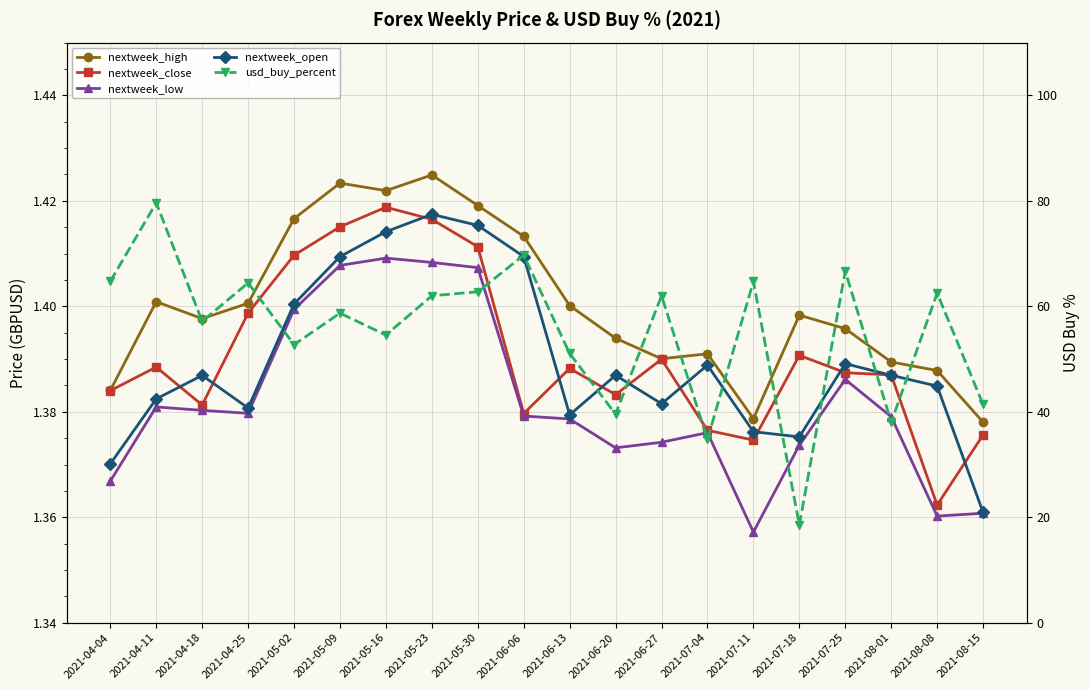

What is the label of the 1st point from the left?

2021-04-04